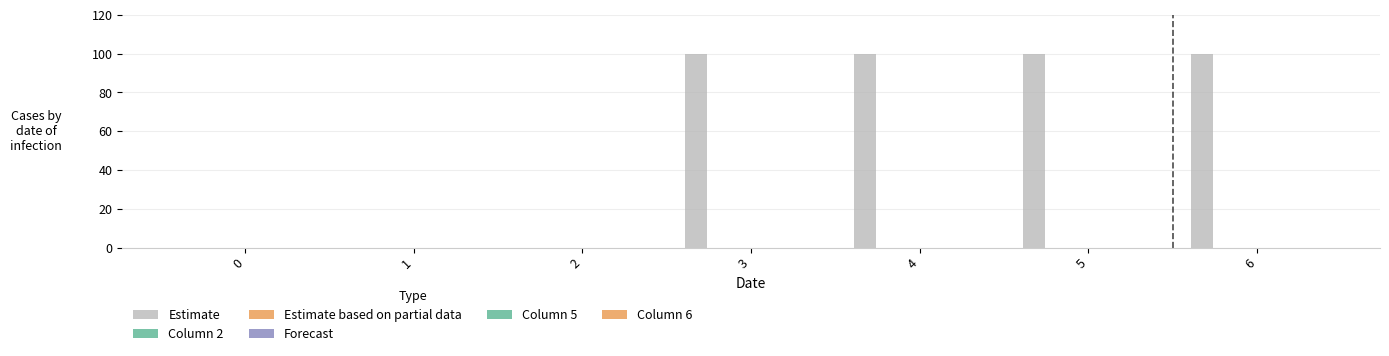

How many categories are shown in the chart?

7